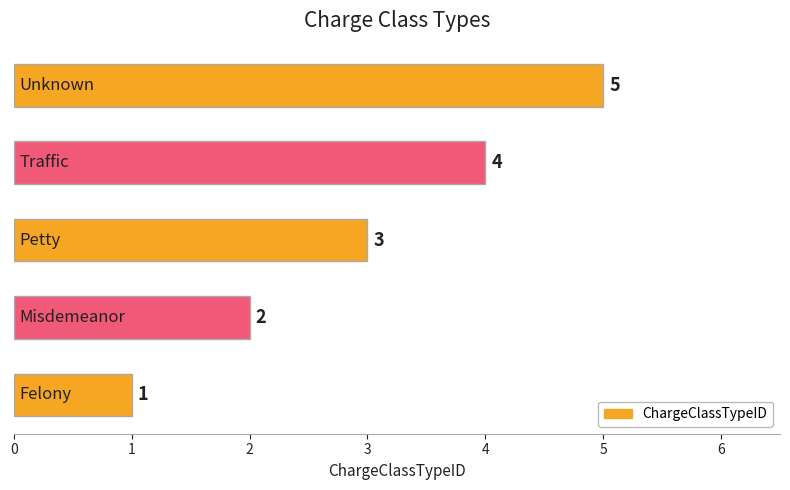

How many values are between 2 and 4?

3